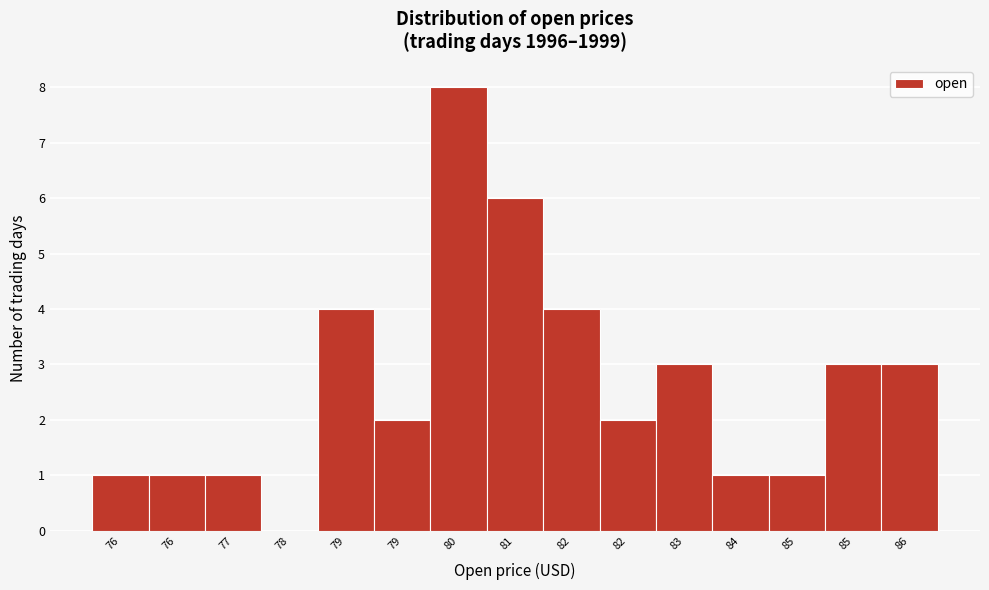

How many distinct data groups are displayed?

1